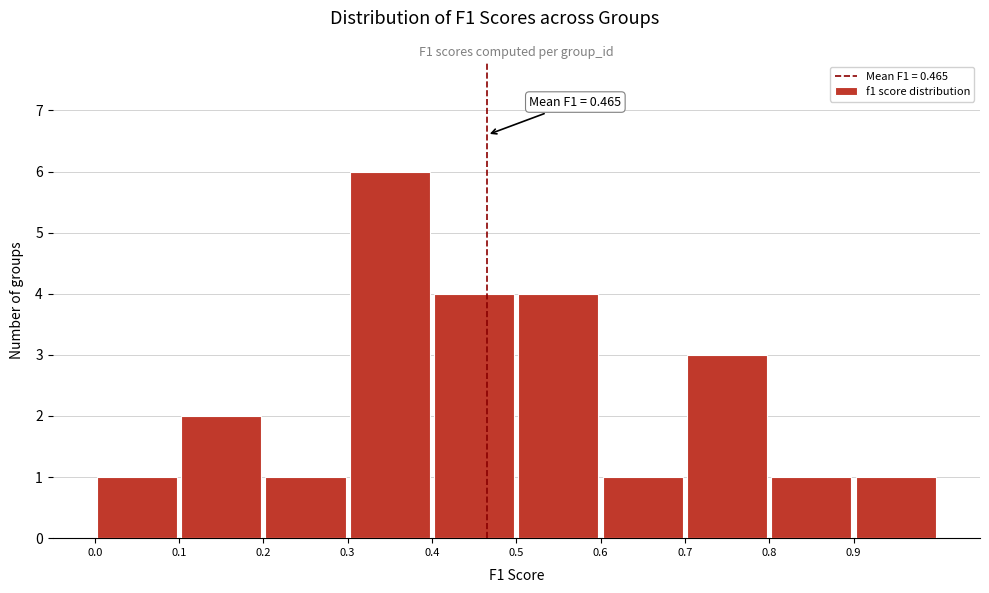

Over which range of the x-axis is the bar tallest?

0.3 to 0.4